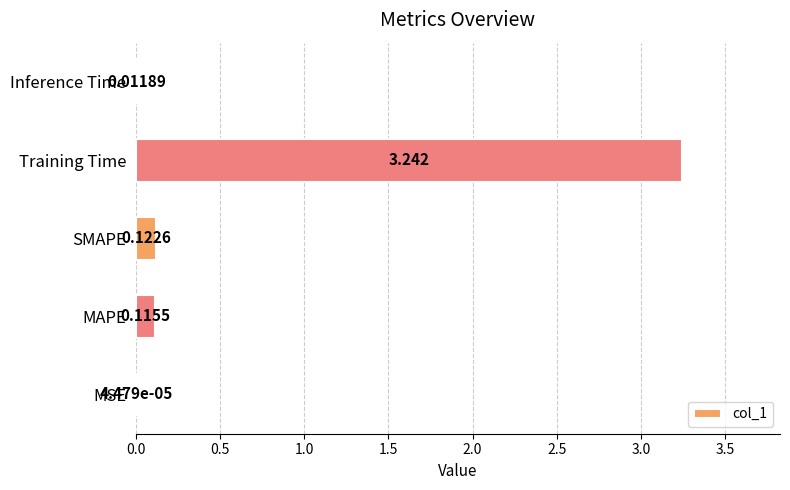

At which category does the chart reach its peak across all series?

Training Time